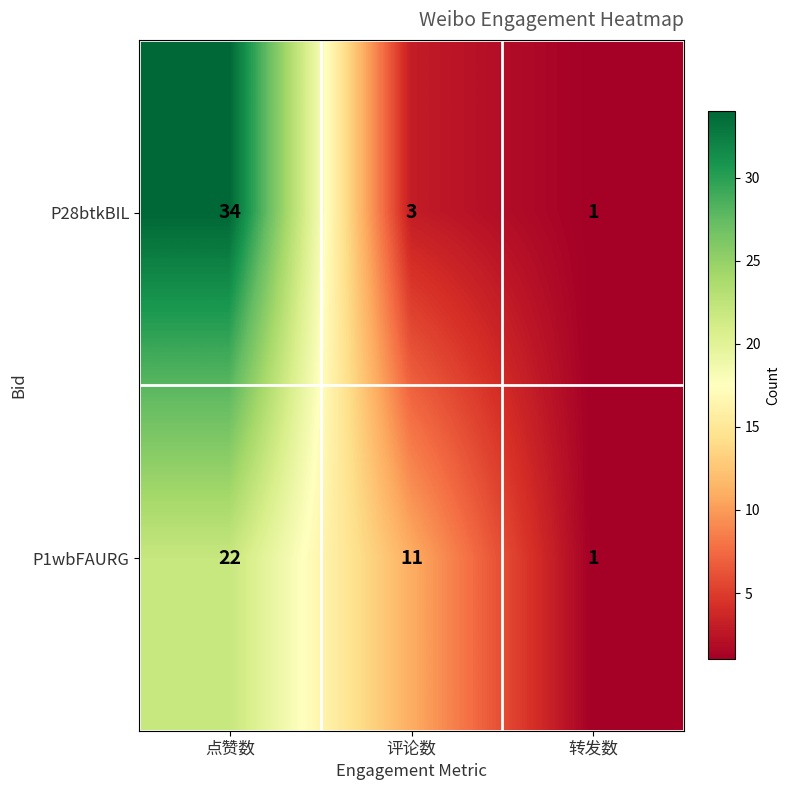

What is the sum of all P1wbFAURG values?

34